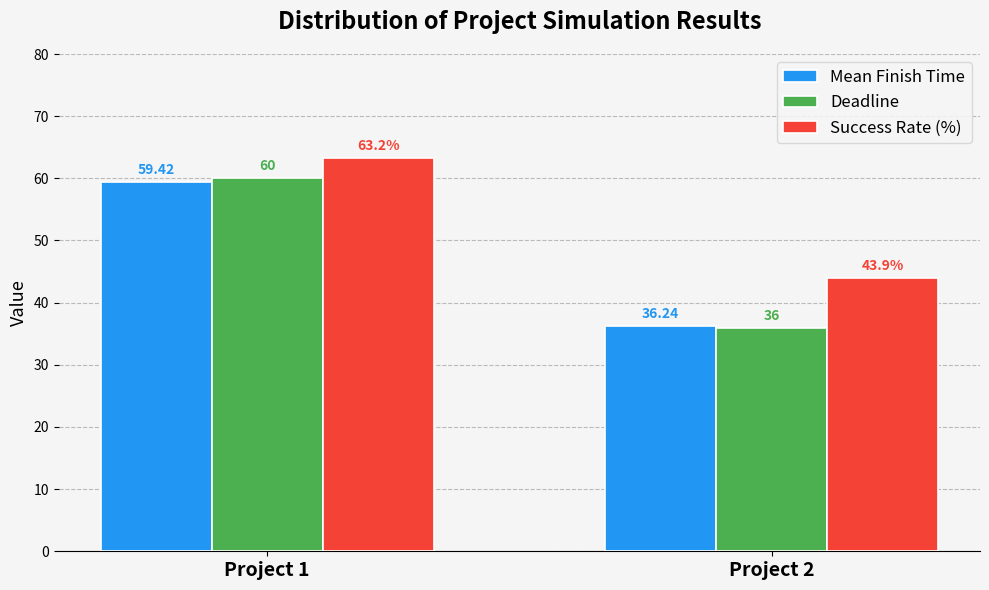

How many Deadline values are between 36 and 60?

2